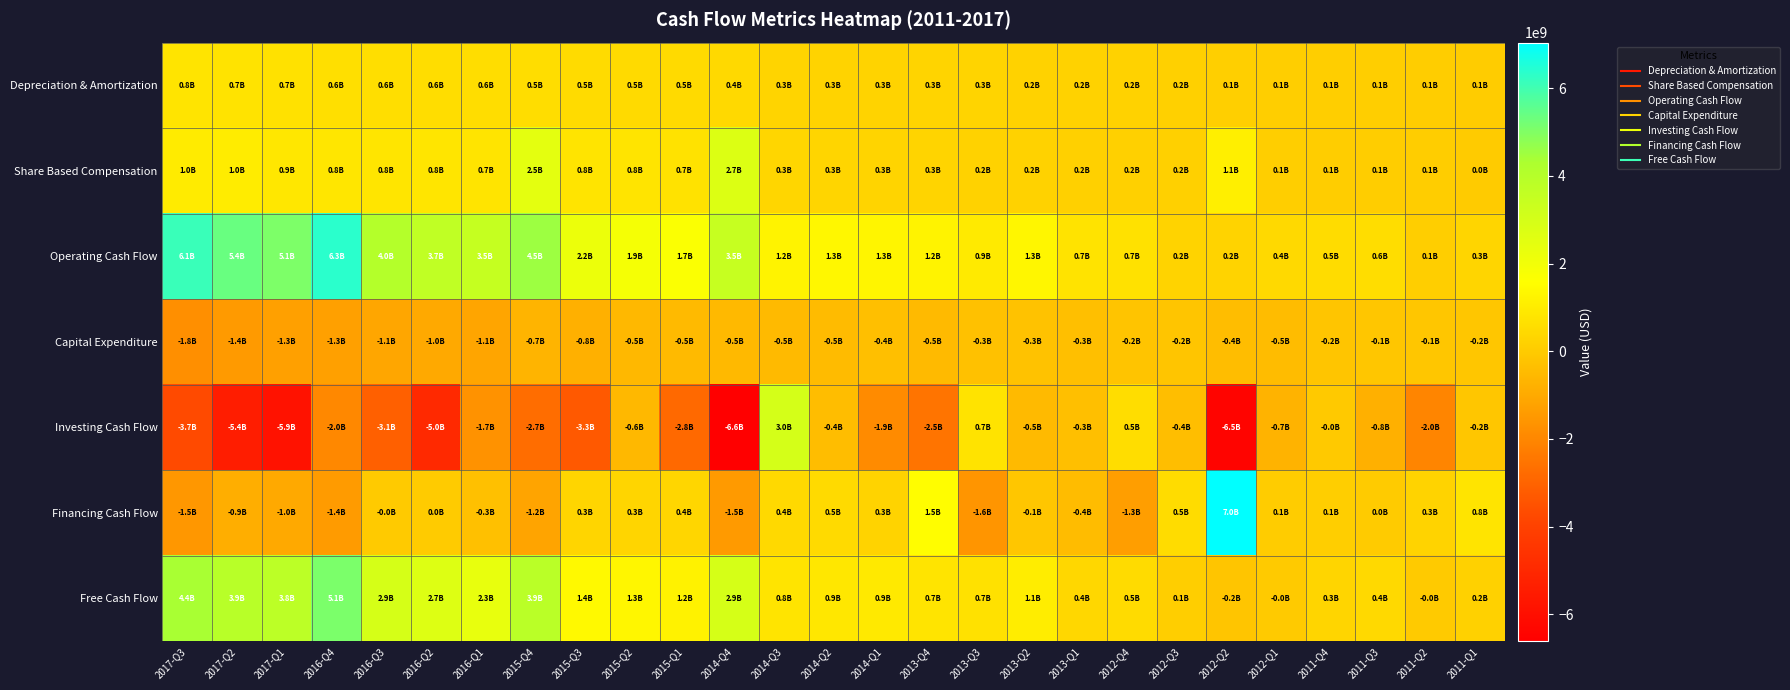

Rank the series by their maximum value, from lowest to highest.

Capital Expenditure, Depreciation & Amortization, Share Based Compensation, Investing Cash Flow, Free Cash Flow, Operating Cash Flow, Financing Cash Flow